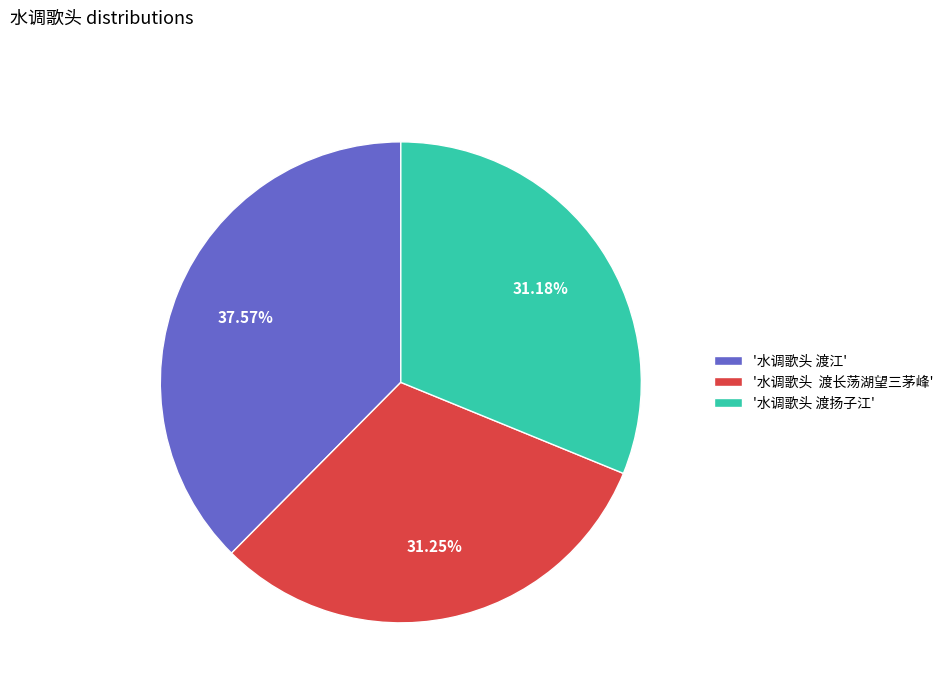

What is the largest slice in the pie chart?

'水调歌头 渡江'